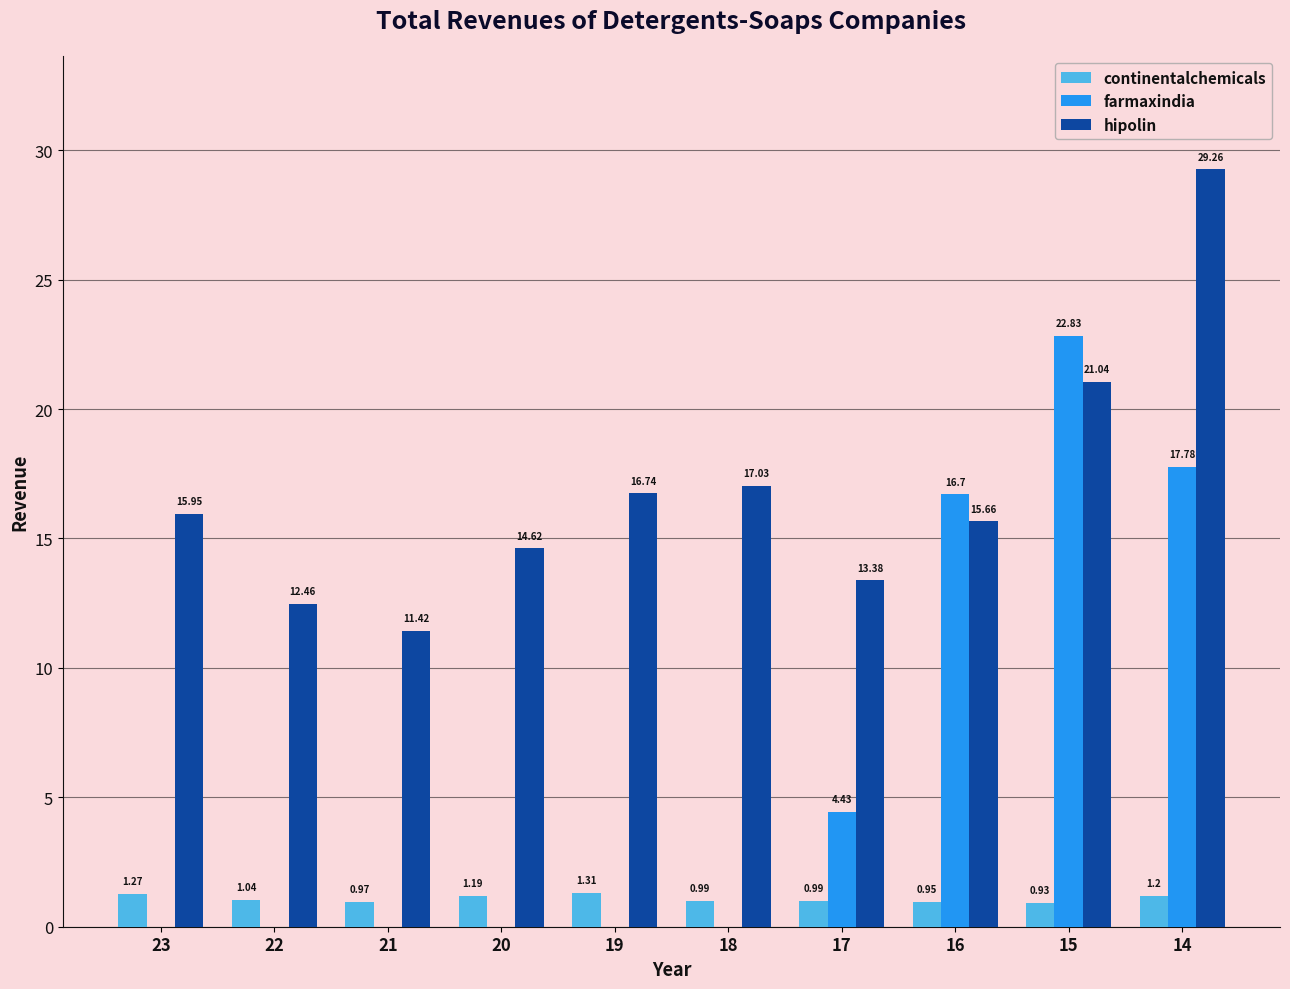

Between 19 and 14, which series saw the biggest shift?

farmaxindia